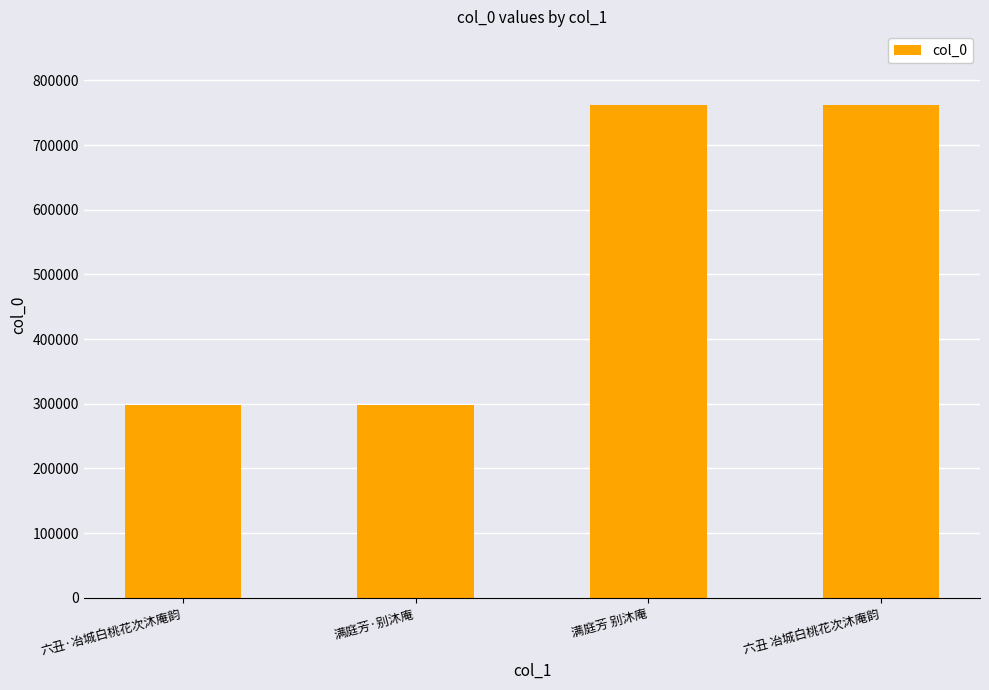

What is the difference between the values at 满庭芳 别沐庵 and 满庭芳·别沐庵?

463173